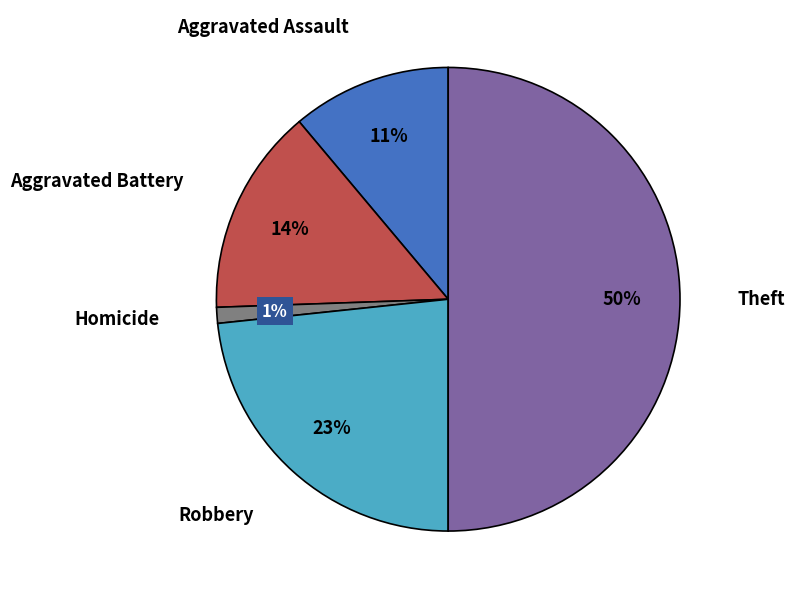

To the nearest percent, what is the average slice percentage?

20%